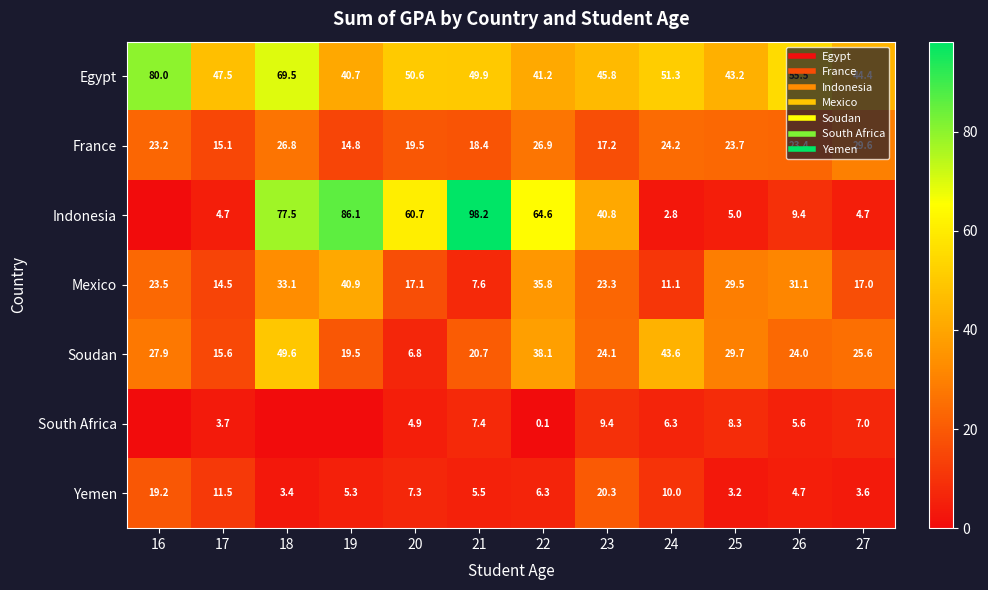

What is the difference between the highest and lowest values at 23?

36.4